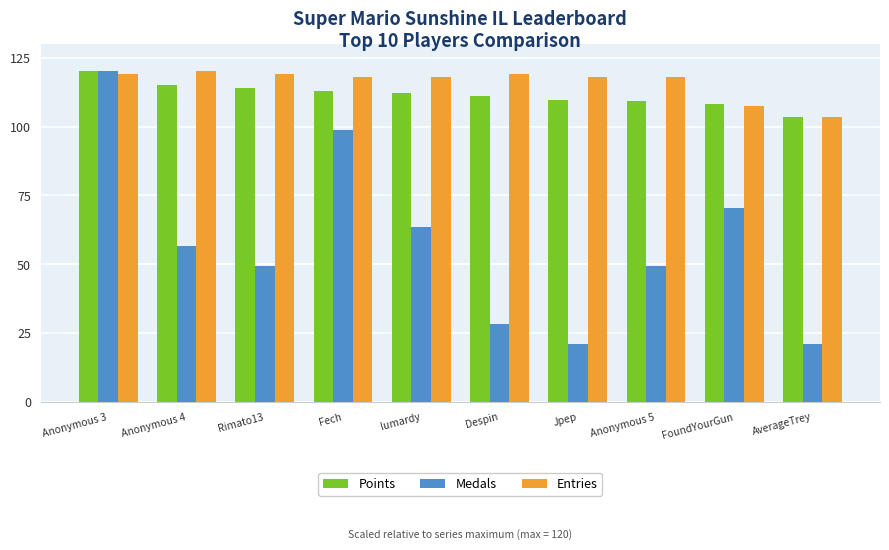

How many values in the Entries series exceed 117?

8